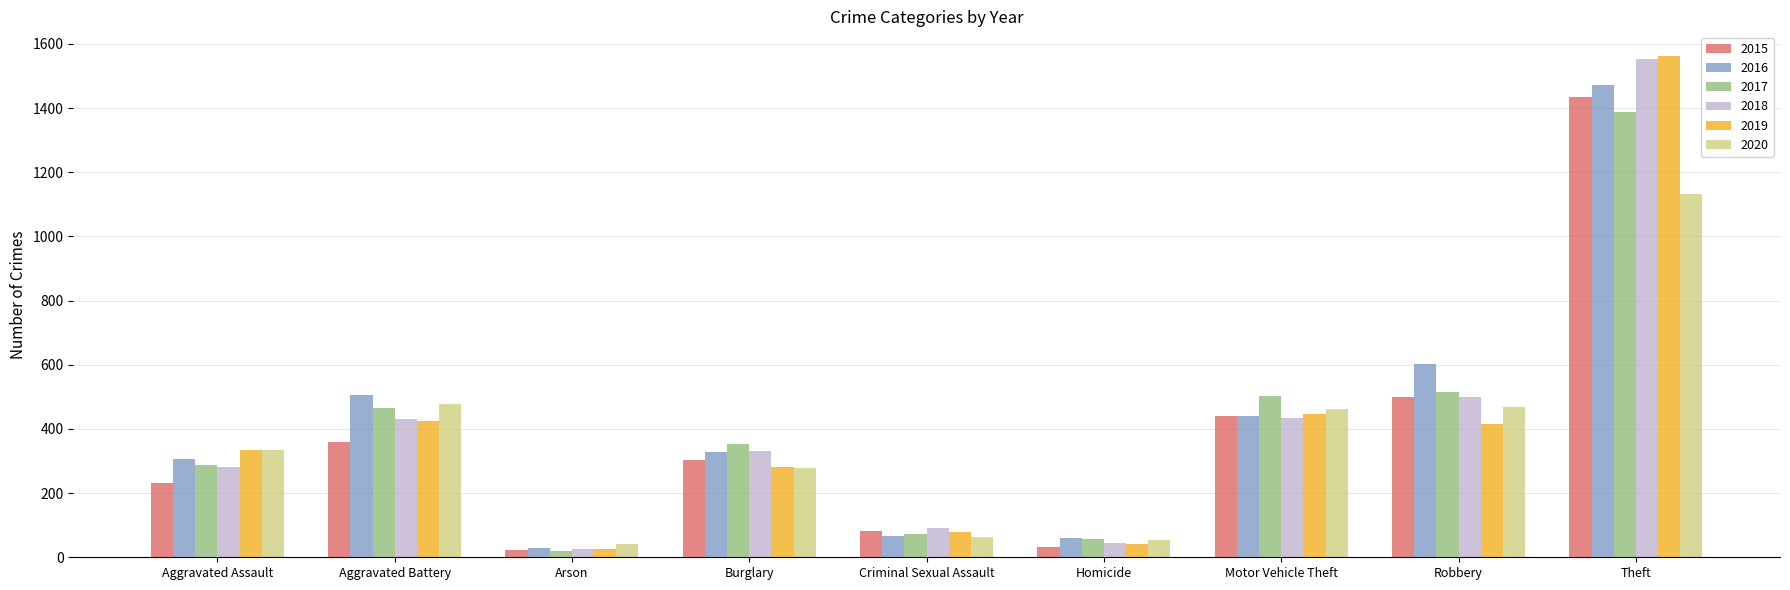

What is the value of the 2020 bar at the 3rd from the left?

40